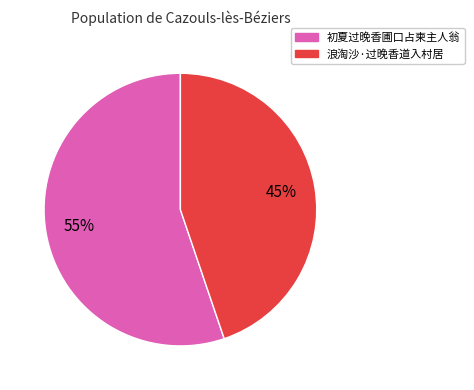

Between 浪淘沙·过晚香道入村居 and 初夏过晚香圃口占柬主人翁, which is larger?

初夏过晚香圃口占柬主人翁